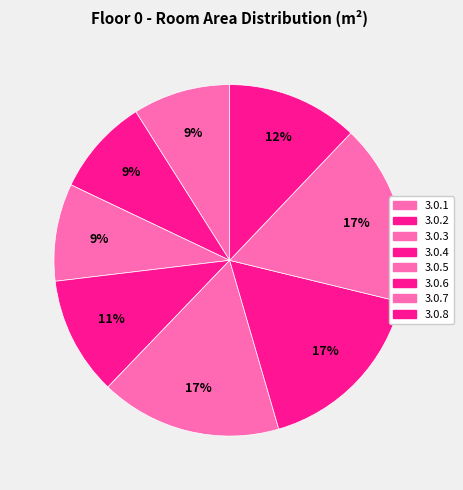

How many slices are in this pie chart?

8